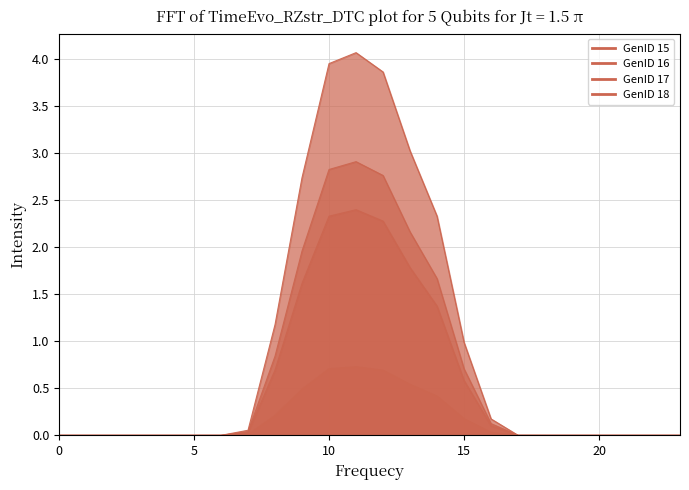

How many lines are shown in the chart?

4